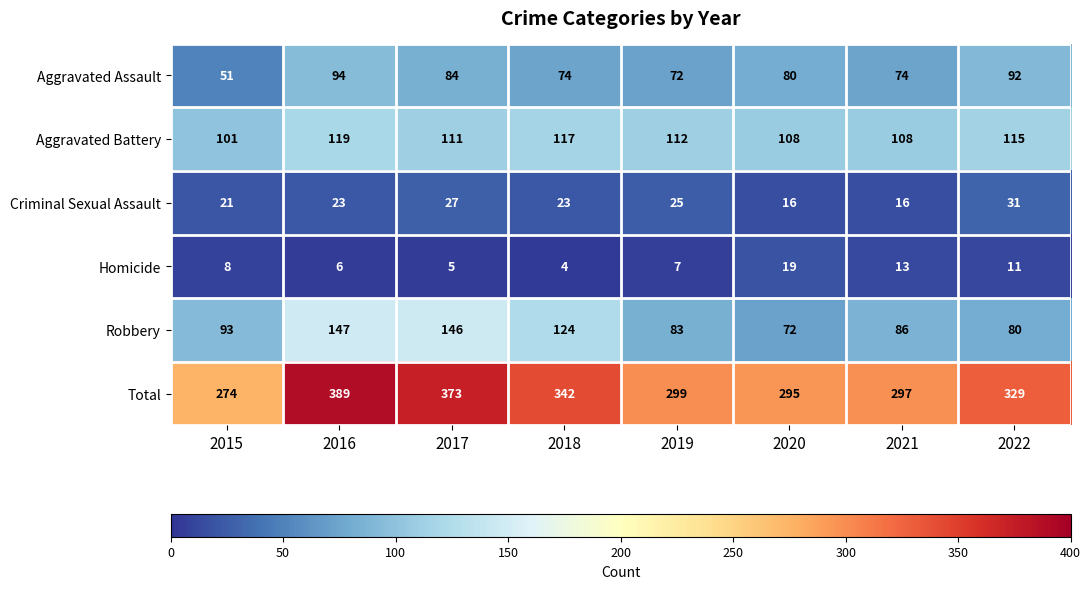

Count the number of data series in this chart.

6